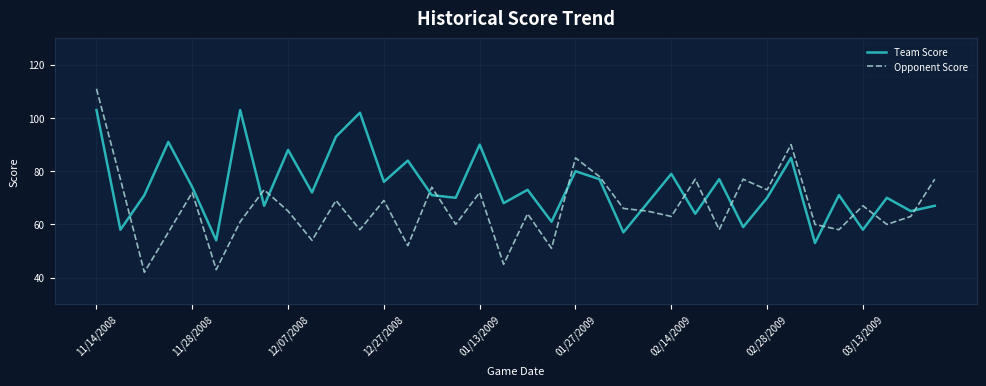

What is the smallest value displayed?

42